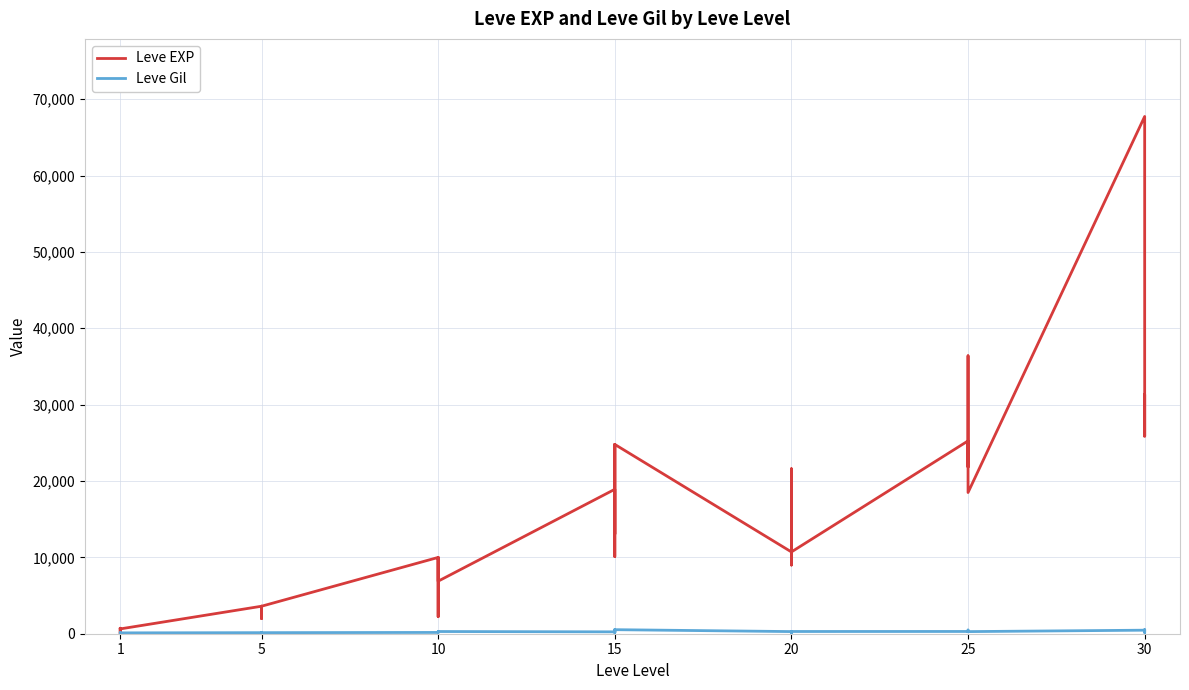

Is the value of Leve EXP at 5 greater than the value of Leve Gil at 20?

Yes